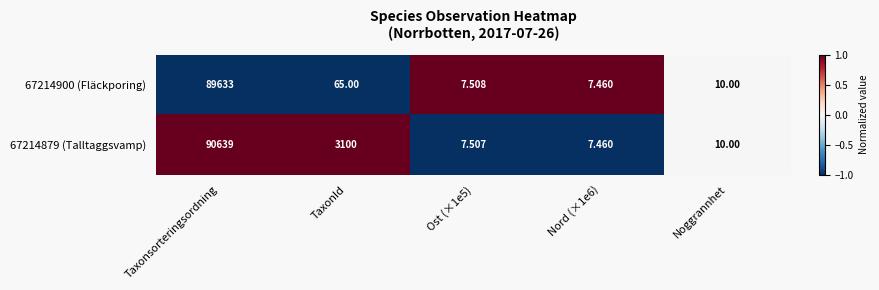

At which category is the sum across all series the highest?

Taxonsorteringsordning